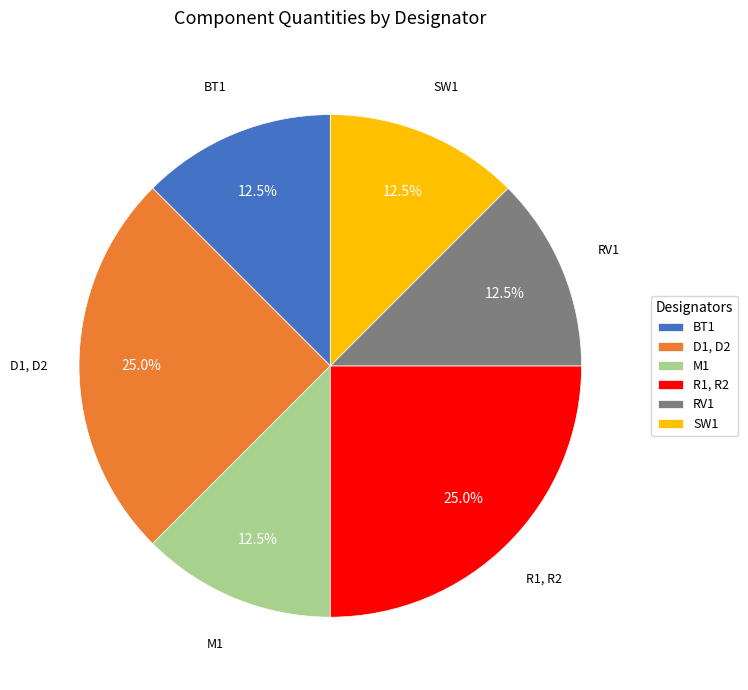

Which has a higher value, D1, D2 or RV1?

D1, D2